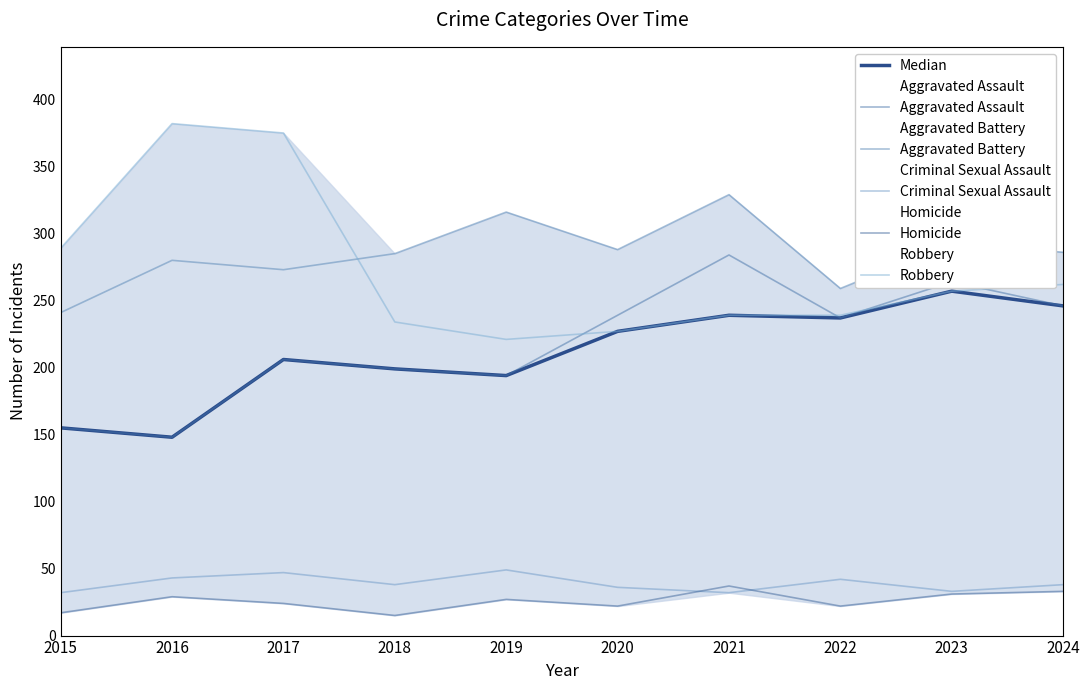

What is the difference between the highest and lowest values at 2022?

237